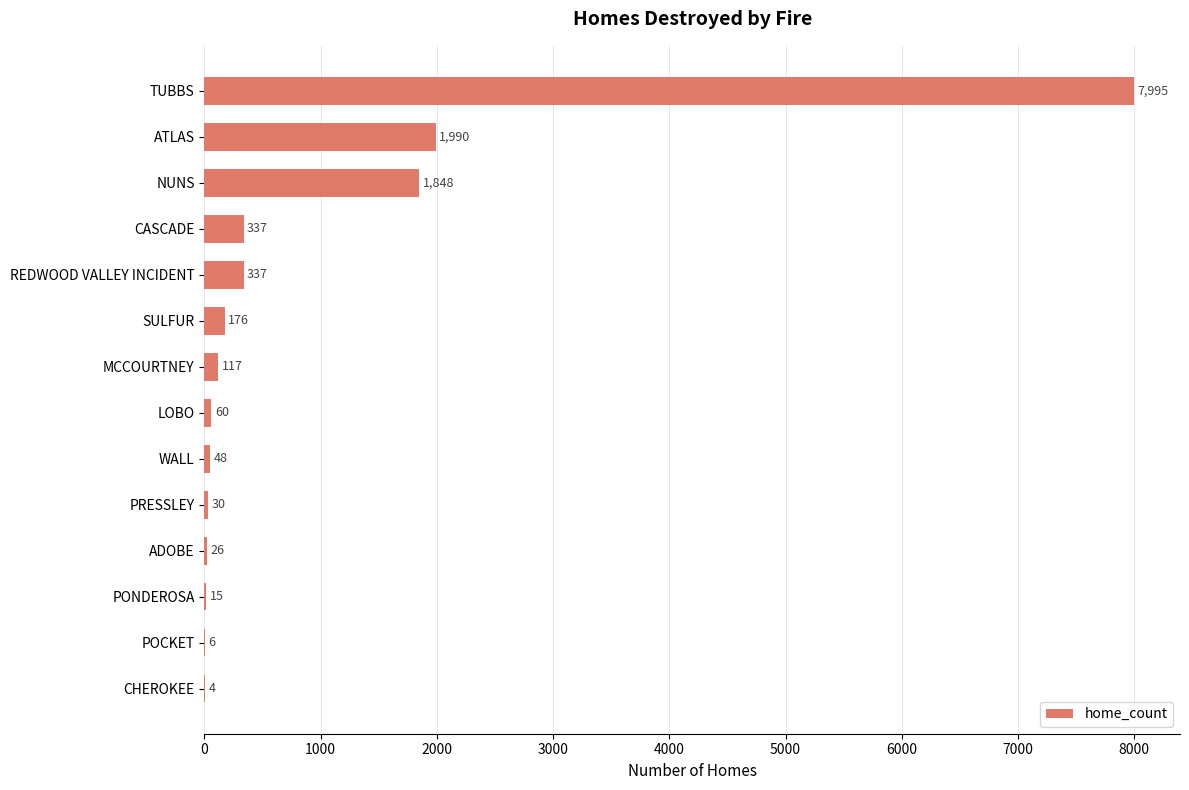

Is it true that the value at ATLAS is 1990?

True